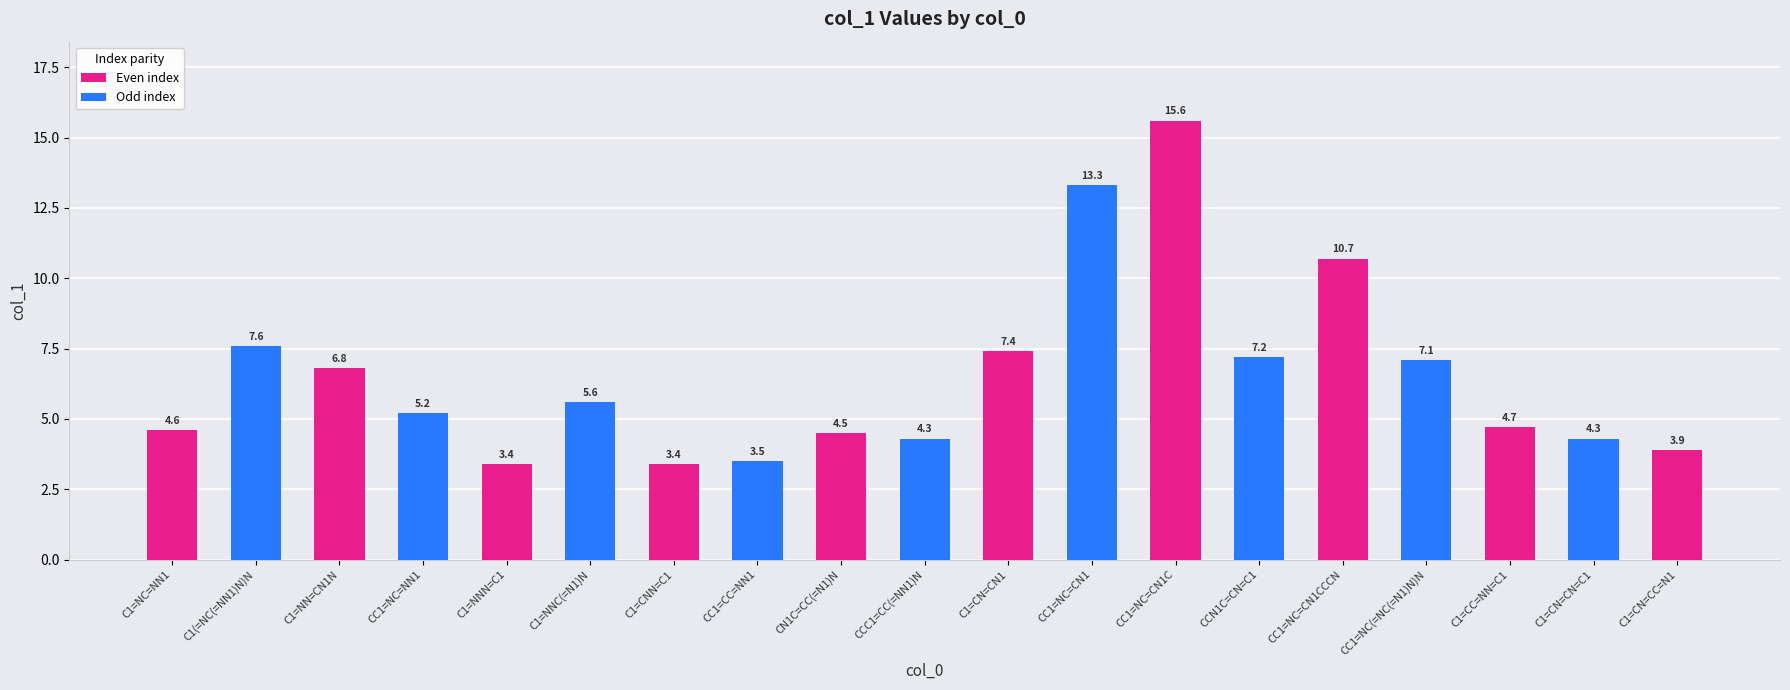

True or false: the data shows 7.6 at C1(=NC(=NN1)N)N.

True